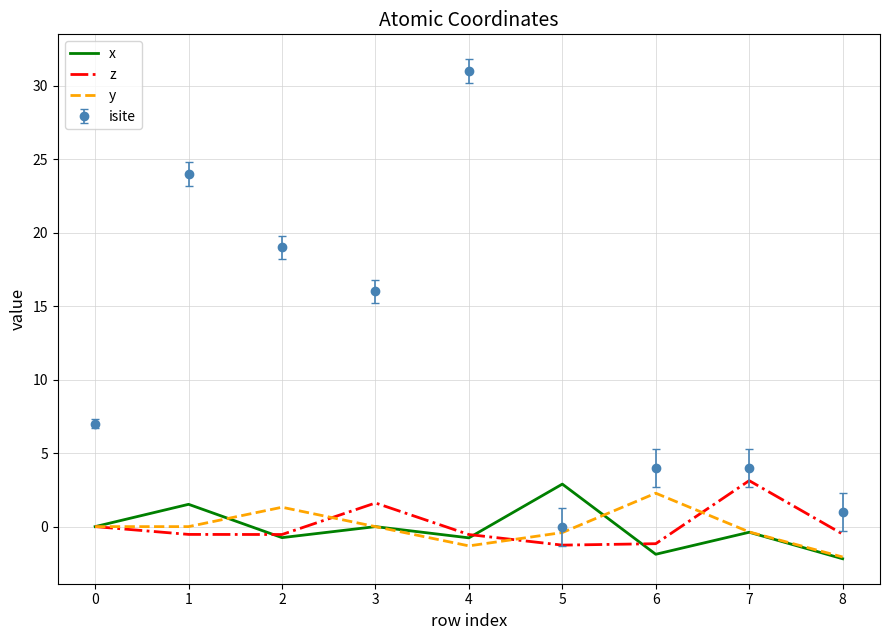

Which series has the largest total across all categories?

isite